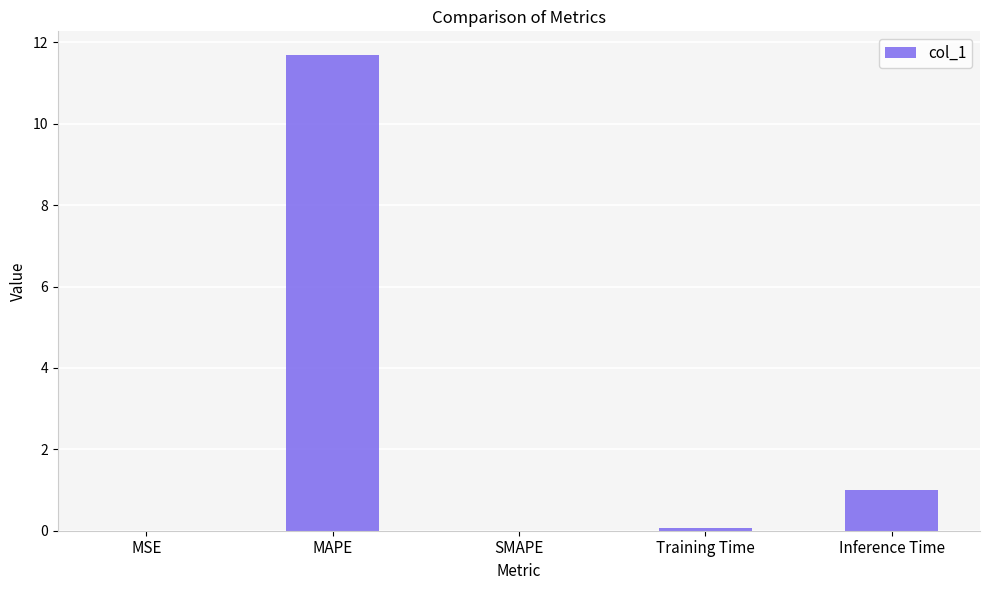

What is the sum of all values?

12.8